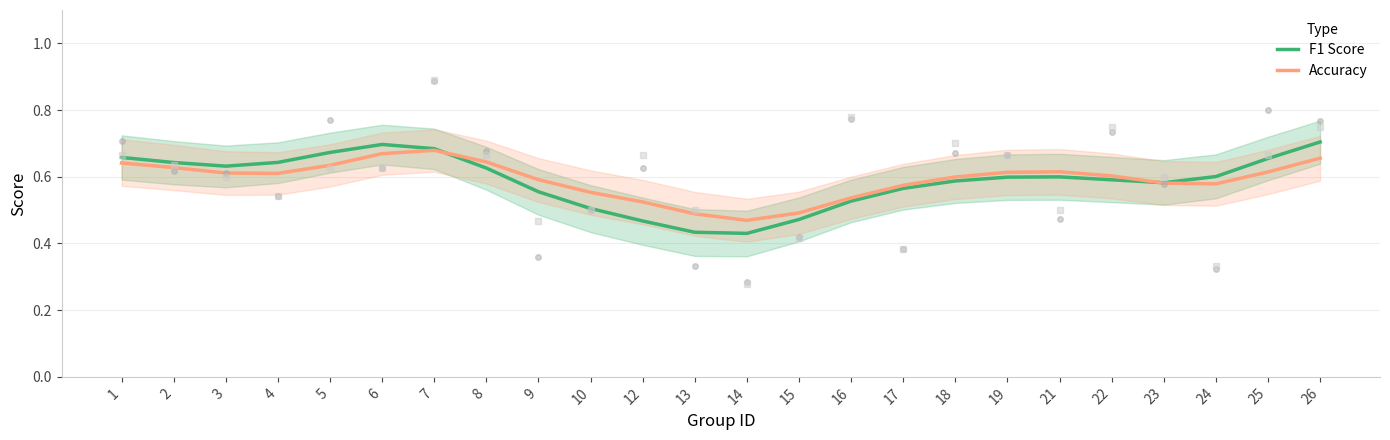

Which category has the lowest value across all series?

14